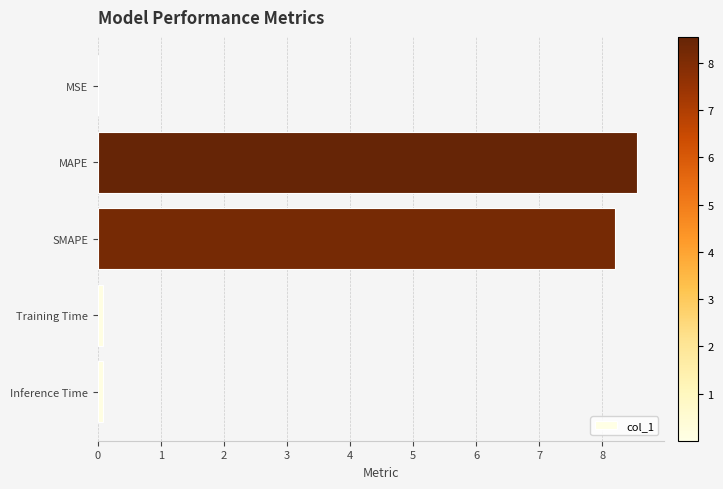

Are the bars horizontal?

Yes